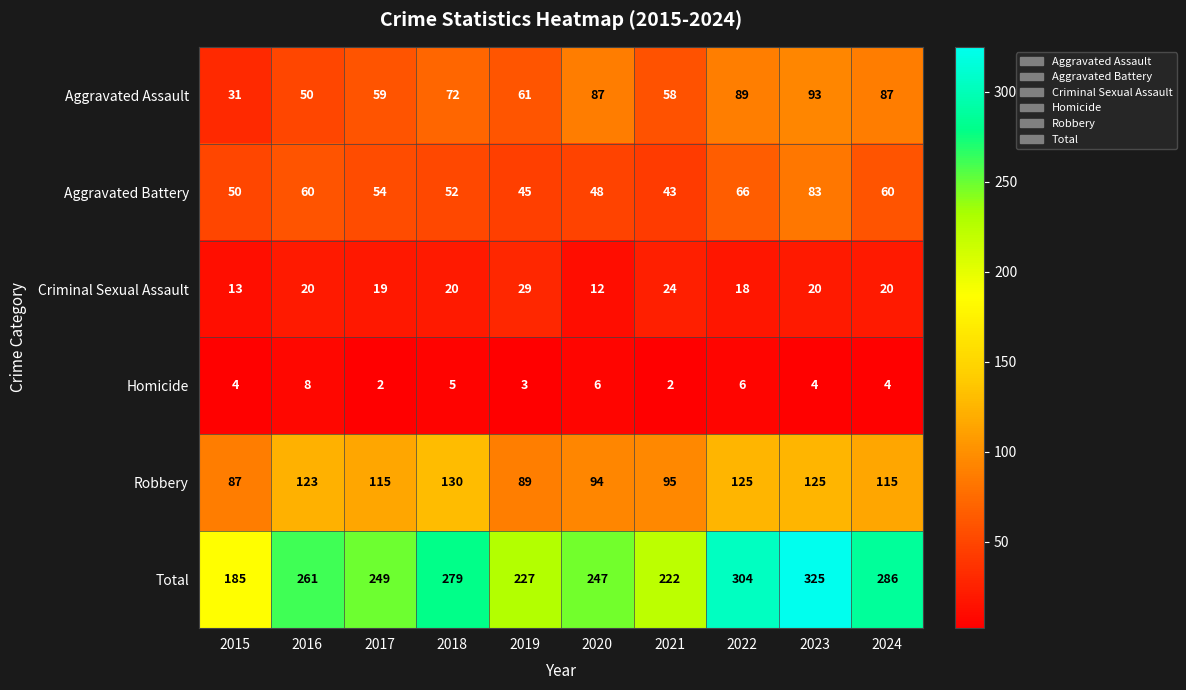

Rank the series at 2024 from lowest to highest value.

Homicide, Criminal Sexual Assault, Aggravated Battery, Aggravated Assault, Robbery, Total